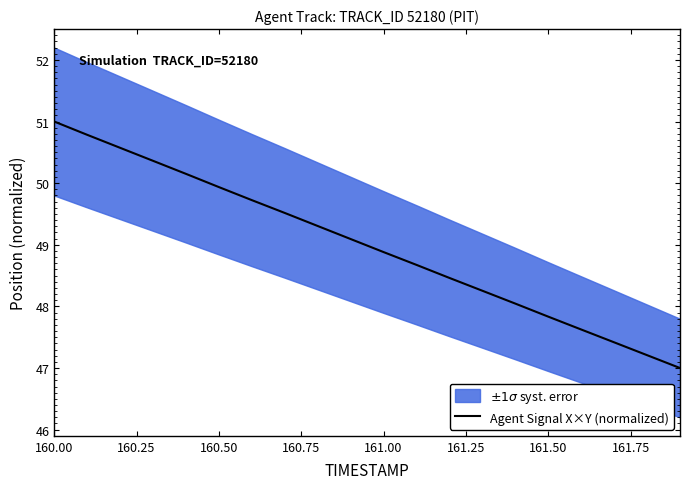

What is the lowest value of the Agent Signal X×Y (normalized) series?

47.0